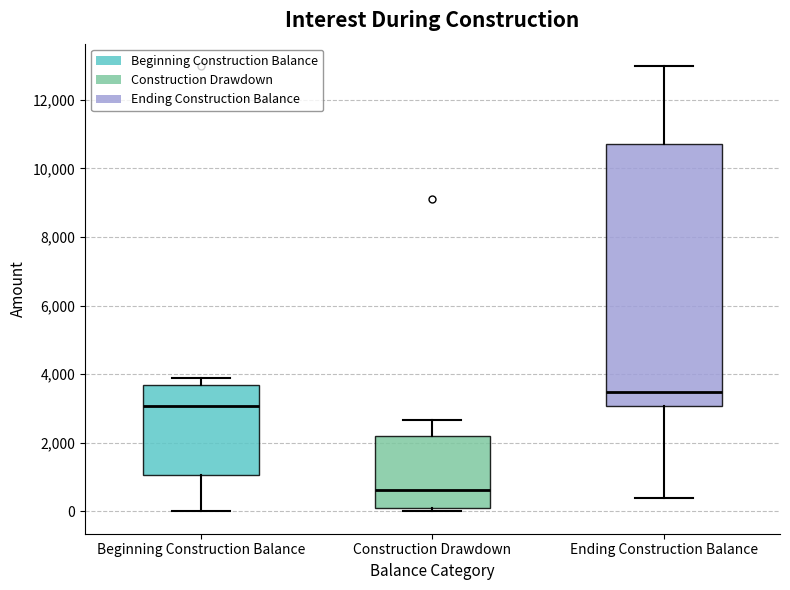

Comparing the boxes themselves (not the whiskers), which one is the tallest?

Ending Construction Balance